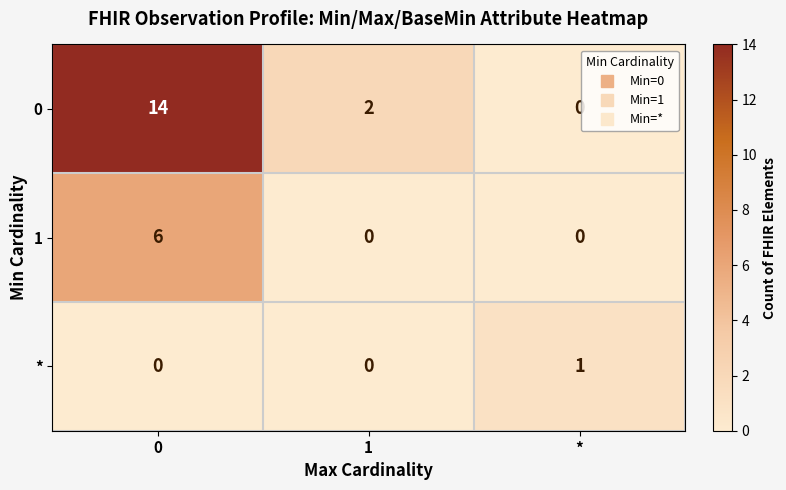

List the series in order of their overall mean, lowest first.

*, 1, 0